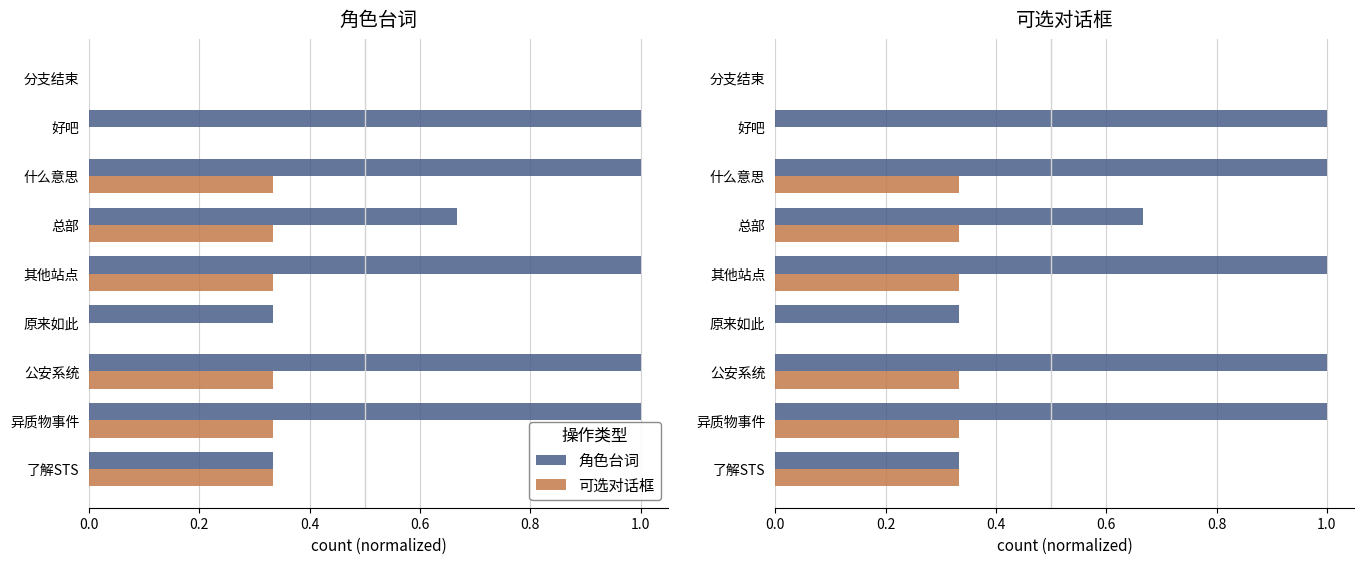

True or false: 可选对话框 has a value of 0.3 at 总部.

True